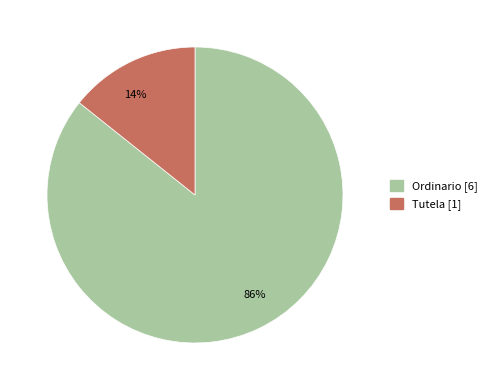

Rank the categories by value from highest to lowest.

86%, 14%